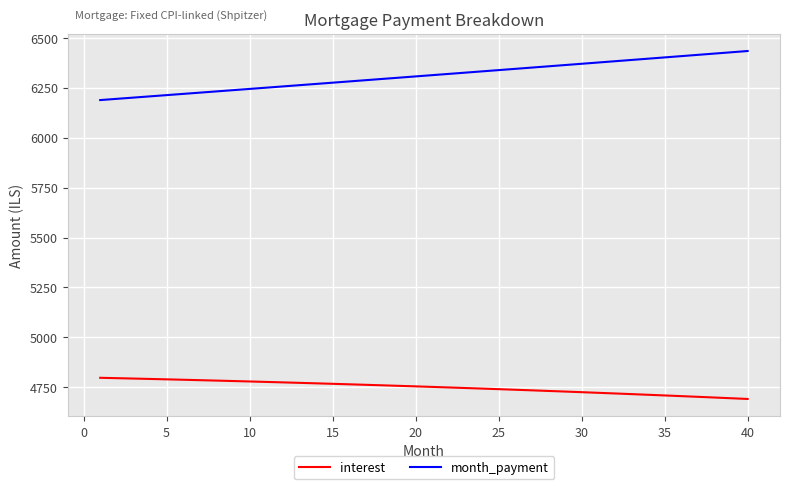

Which series has the largest total across all categories?

month_payment